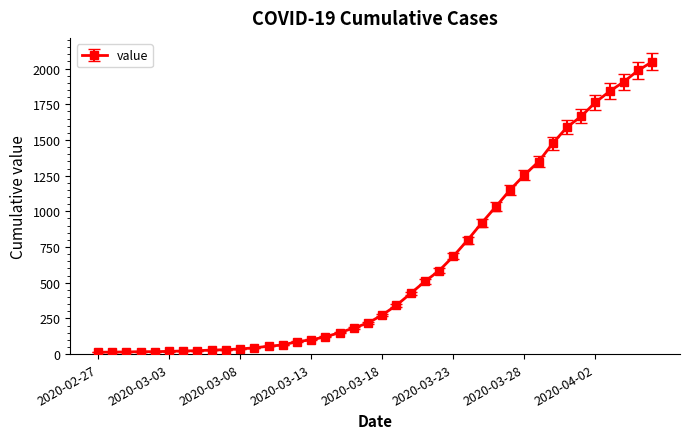

What is the maximum value shown in the chart?

2049